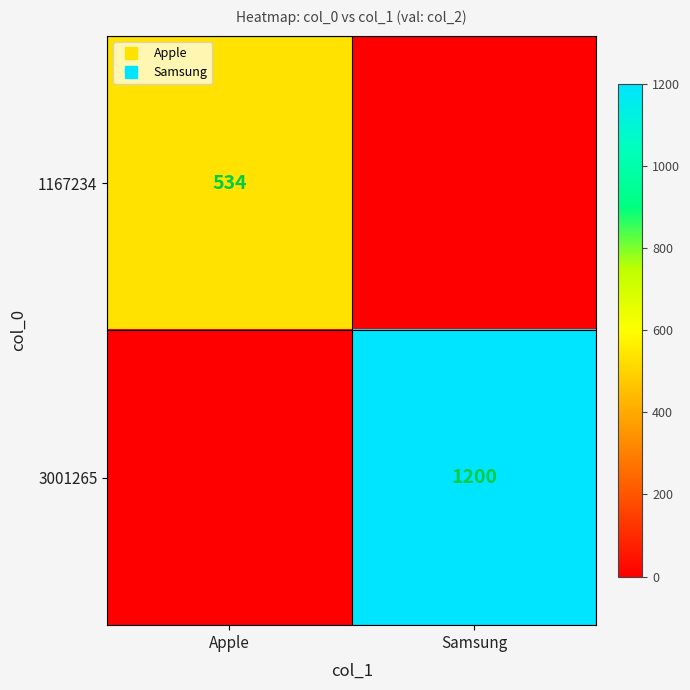

Which series has the widest spread of values?

3001265